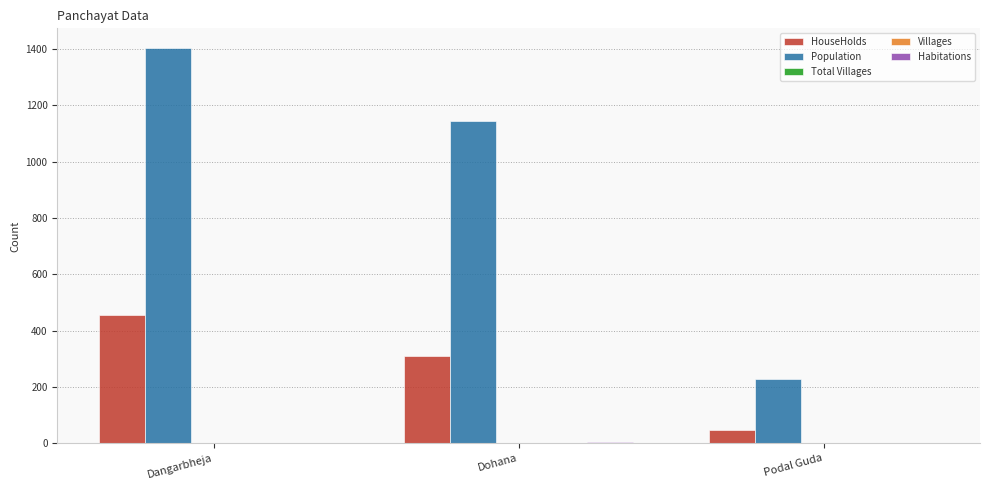

At which category is the sum across all series the highest?

Dangarbheja